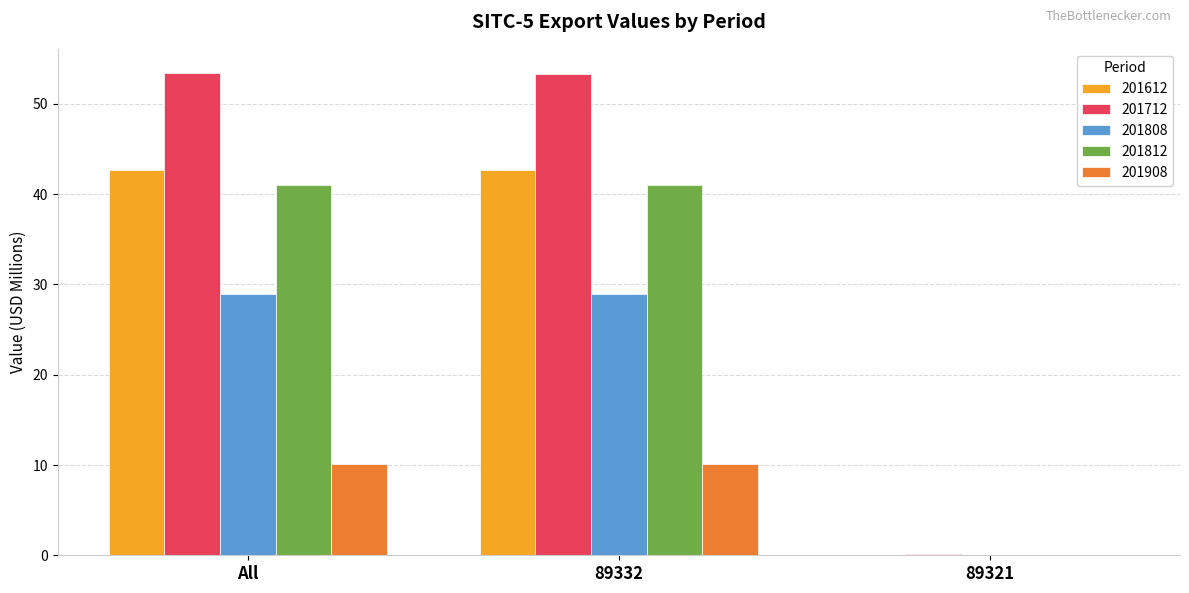

Which series has the largest total across all categories?

201712